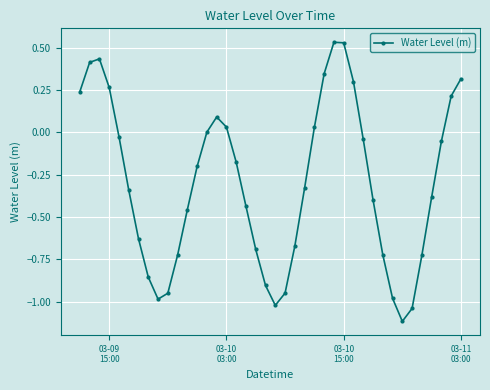

What is the value of the 34th point from the left?

-1.1